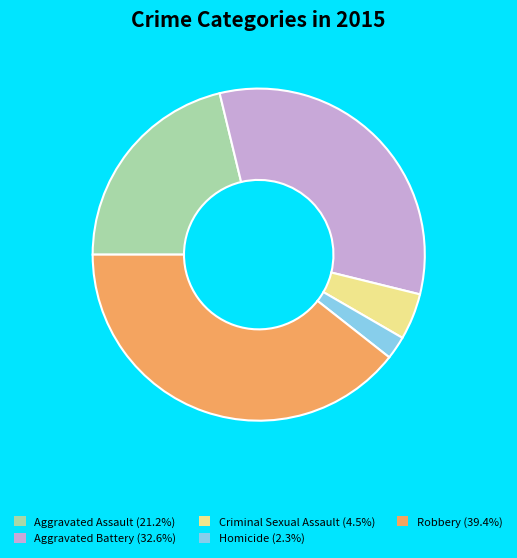

Which slice is the smallest?

Homicide